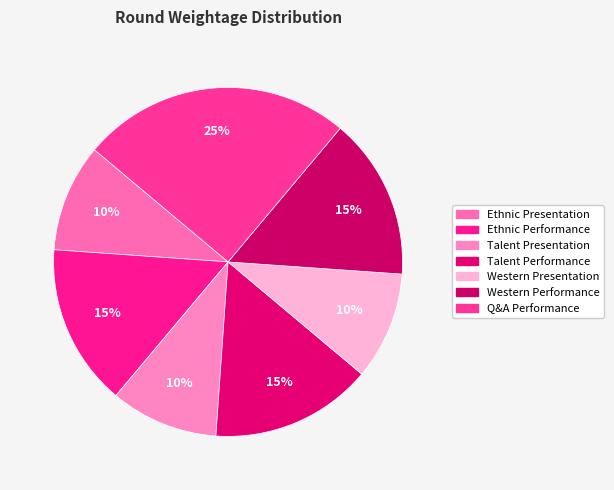

The Talent Presentation slice represents 10% of the pie. True or false?

True